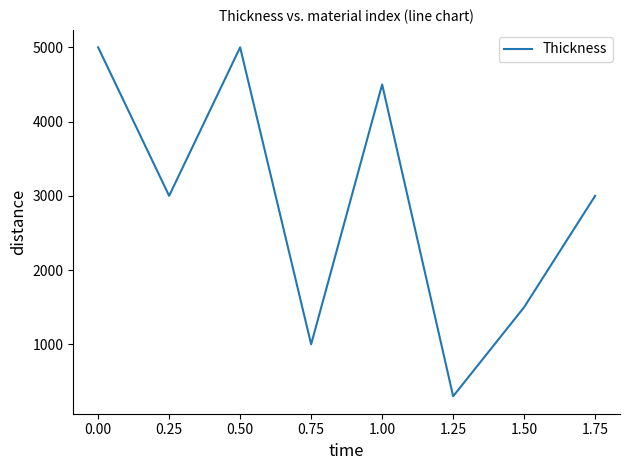

What position from the left is 1.00?

5